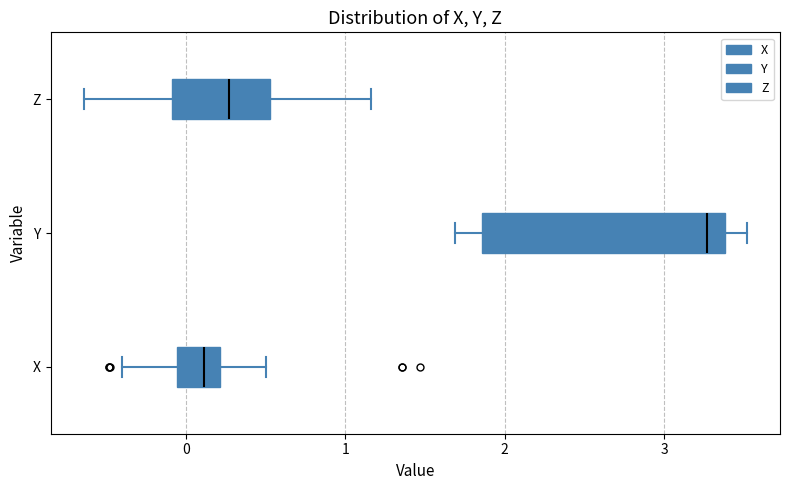

Reading bottom to top, read every box against the x-axis: the position of its median line, the range the box covers, and the ends of its whiskers. The values are not printed on the chart, so give them approximately, as read against the axis.

X: median 0.1, box -0.1 to 0.2, whiskers -0.4 to 0.5
Y: median 3.3, box 1.9 to 3.4, whiskers 1.7 to 3.5
Z: median 0.3, box -0.1 to 0.5, whiskers -0.6 to 1.2